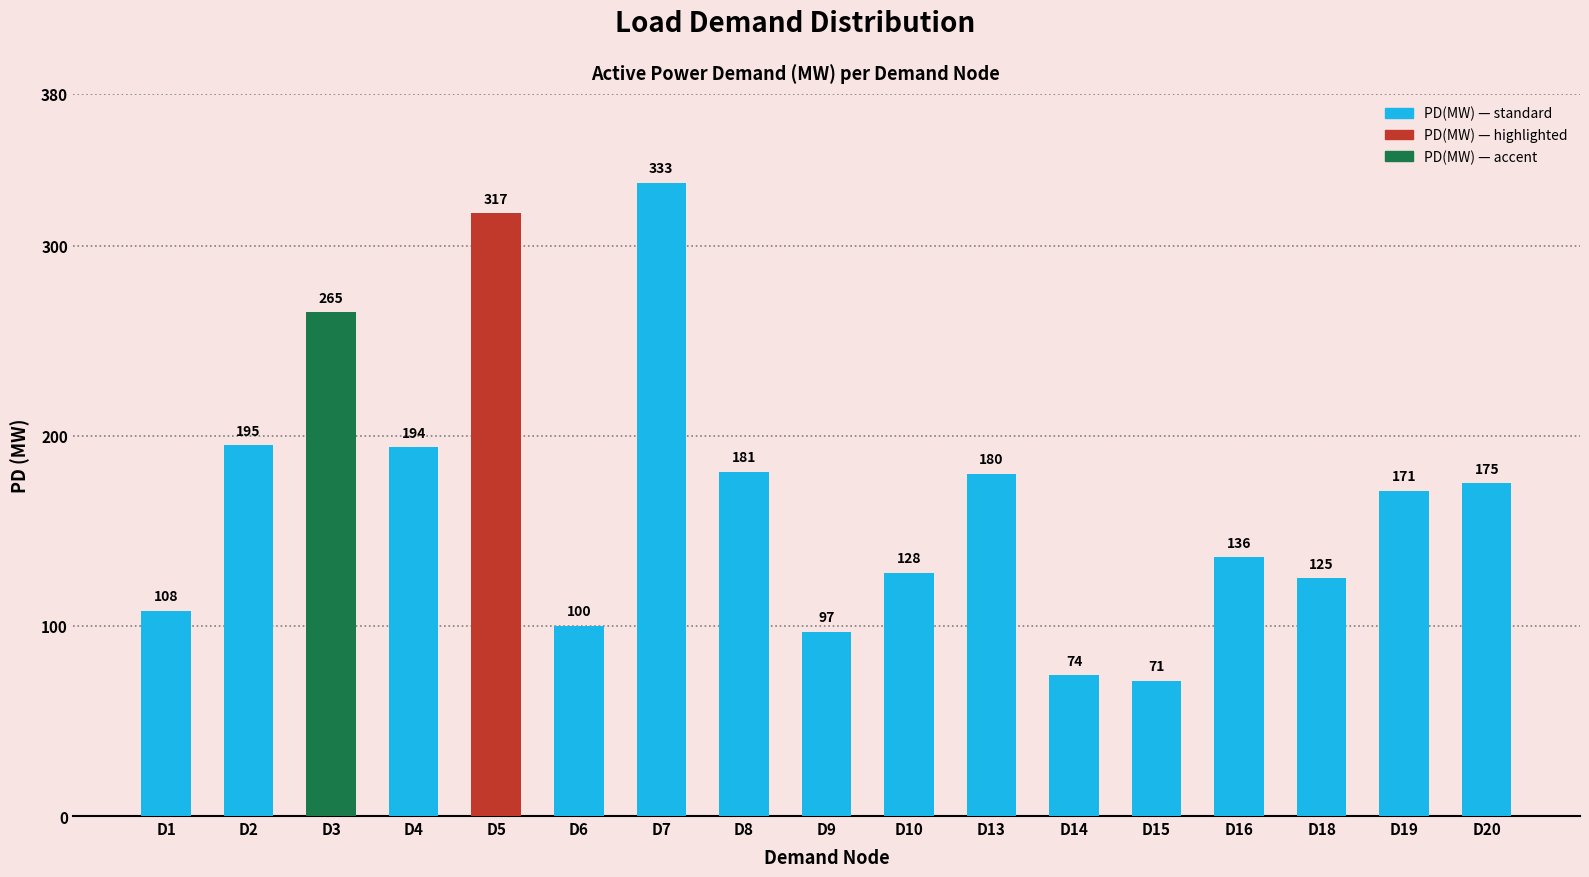

Reading left to right, what are all the values shown in this chart?

D1=108	D2=195	D3=265	D4=194	D5=317	D6=100	D7=333	D8=181	D9=97	D10=128	D13=180	D14=74	D15=71	D16=136	D18=125	D19=171	D20=175